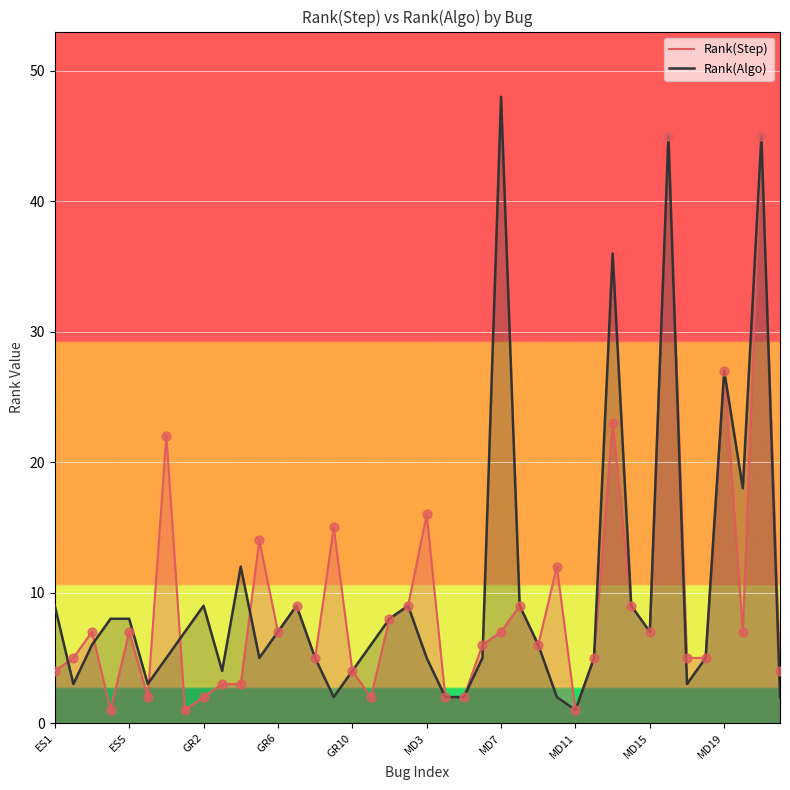

Is the value of Rank(Step) at GR10 greater than the value of Rank(Algo) at ES5?

No